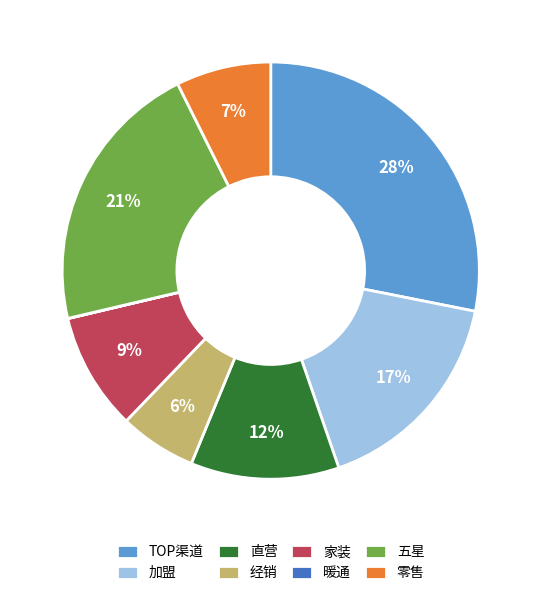

Is it true that 直营 is 12% of the pie?

True